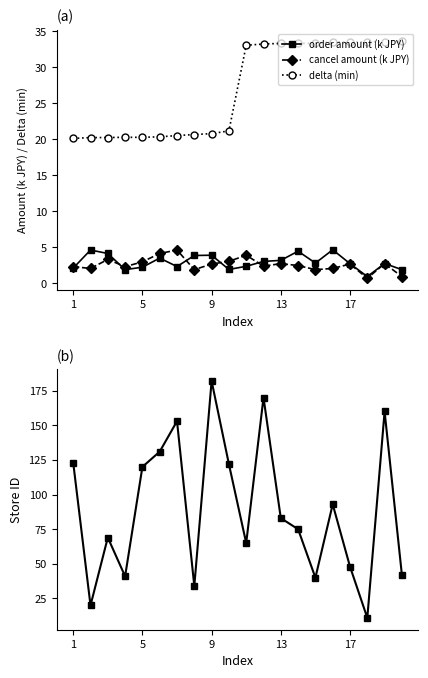

Reading left to right, extract all data points from this chart.

order amount (k JPY): 2.1	4.6	4.1	1.9	2.2	3.5	2.3	3.9	3.9	1.9	2.4	3.0	3.2	4.5	2.8	4.7	2.7	0.9	2.8	1.9
cancel amount (k JPY): 2.3	2.1	3.3	2.3	3.0	4.1	4.6	1.9	2.7	3.0	3.9	2.4	2.7	2.5	1.9	2.1	2.7	0.7	2.7	0.9
delta (min): 20.1	20.2	20.2	20.3	20.3	20.4	20.5	20.7	20.8	21.2	33.1	33.2	33.3	33.3	33.3	33.5	33.5	33.5	33.6	33.6
store_id: 123.0	20.0	69.0	41.0	120.0	131.0	153.0	34.0	182.0	122.0	65.0	170.0	83.0	75.0	40.0	93.0	48.0	11.0	160.0	42.0